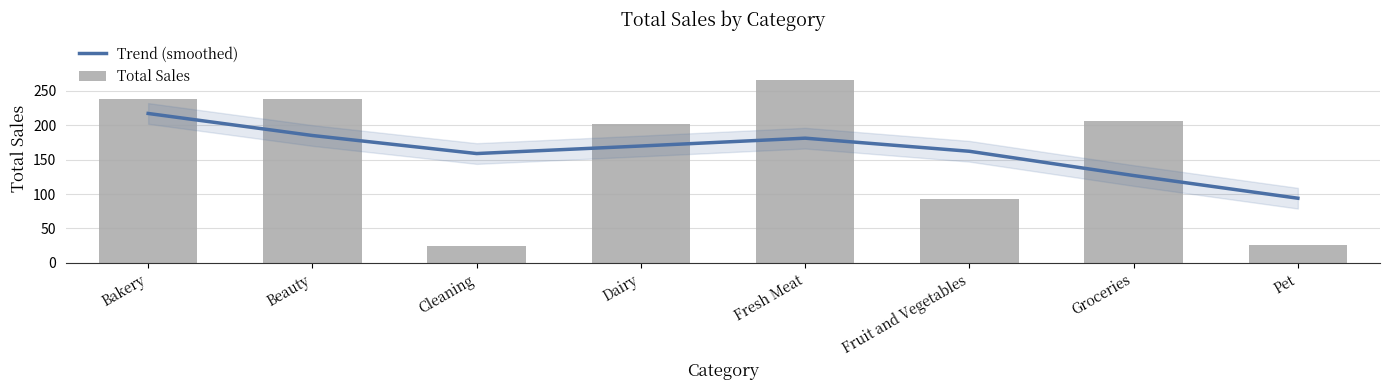

List the labels in order of Total Sales value, largest first.

Fresh Meat, Bakery, Beauty, Groceries, Dairy, Fruit and Vegetables, Pet, Cleaning